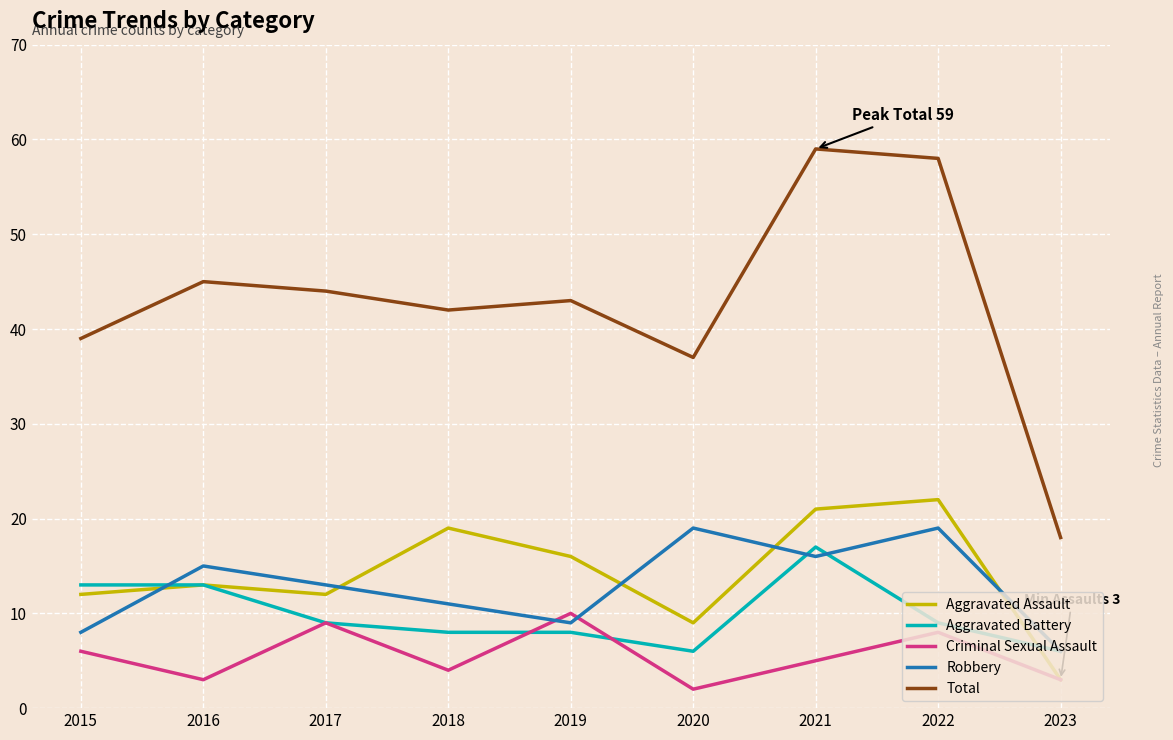

Reading left to right, what are all the values shown in this chart?

Aggravated Assault: 12	13	12	19	16	9	21	22	3
Aggravated Battery: 13	13	9	8	8	6	17	9	6
Criminal Sexual Assault: 6	3	9	4	10	2	5	8	3
Robbery: 8	15	13	11	9	19	16	19	6
Total: 39	45	44	42	43	37	59	58	18